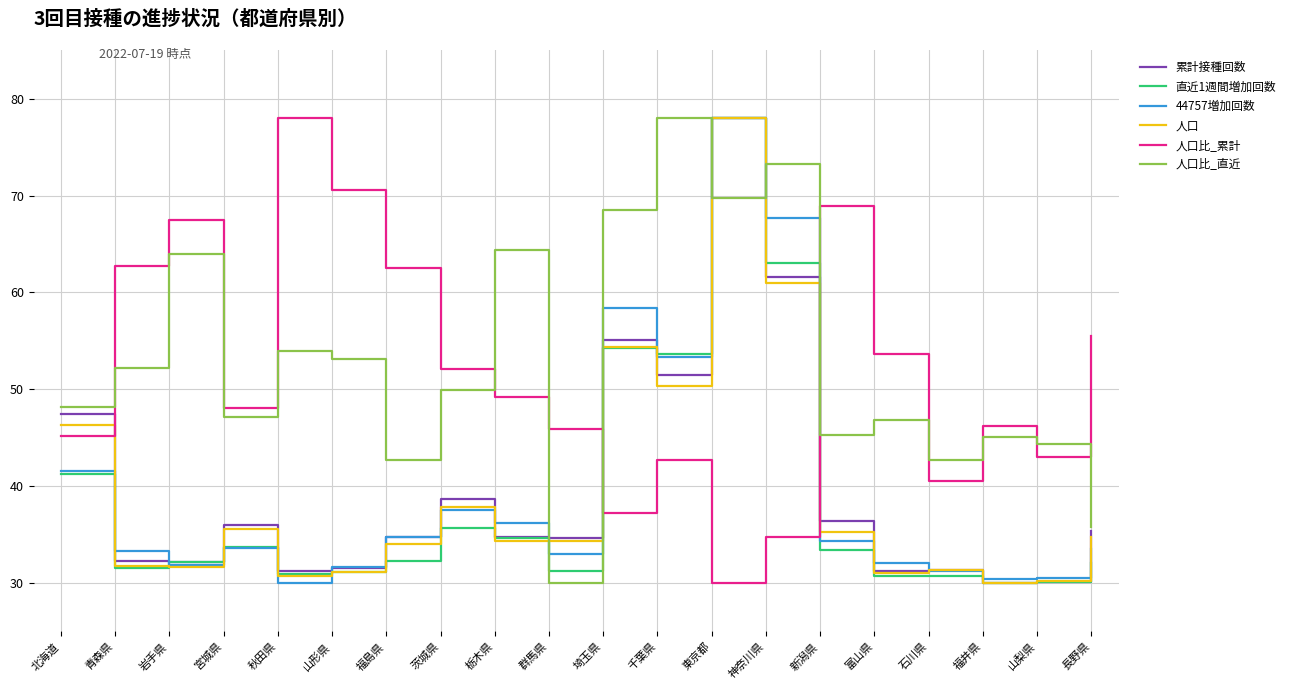

Is this an area chart (filled region under the line)?

No